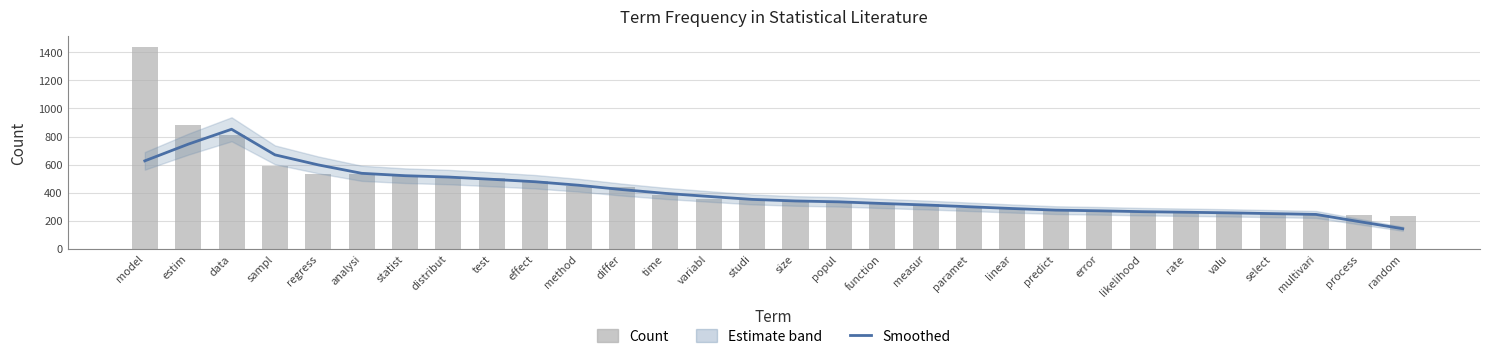

Is the value of Count at valu greater than the value of Smoothed at valu?

Yes